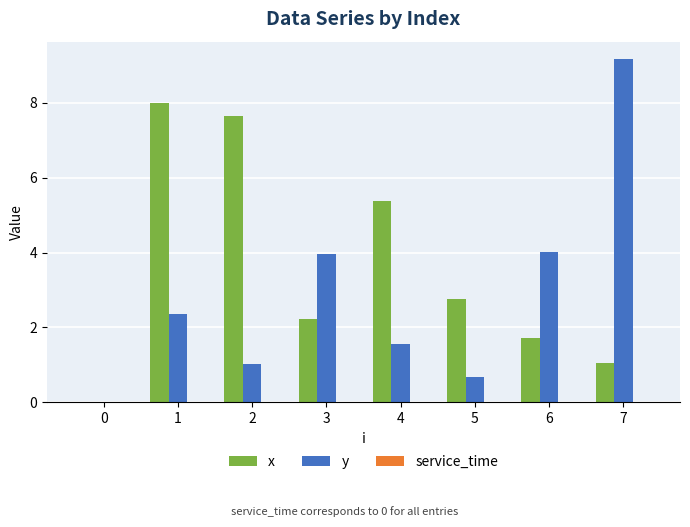

Is the value of y at 0 greater than the value of x at 3?

No